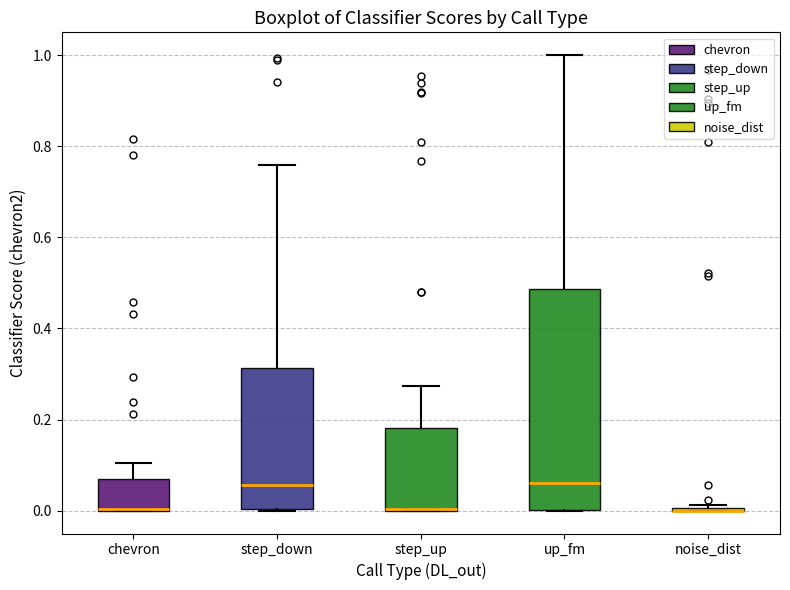

Reading left to right, transcribe this box plot: for each box, give where its median line is, the range the box spans, and where its two whiskers end, as read against the y-axis. The values are not printed on the chart, so give them approximately, as read against the axis.

chevron: median 0.00 (drawn on the box's lower edge), box 0.00 to 0.06, whiskers 0.00 to 0.10
step_down: median 0.06, box 0.00 to 0.32, whiskers 0.00 to 0.76
step_up: median 0.00 (drawn on the box's lower edge), box 0.00 to 0.18, whiskers 0.00 to 0.28
up_fm: median 0.06, box 0.00 to 0.48, whiskers 0.00 to 1.00
noise_dist: box collapsed to a line at 0.00, whiskers 0.00 to 0.02